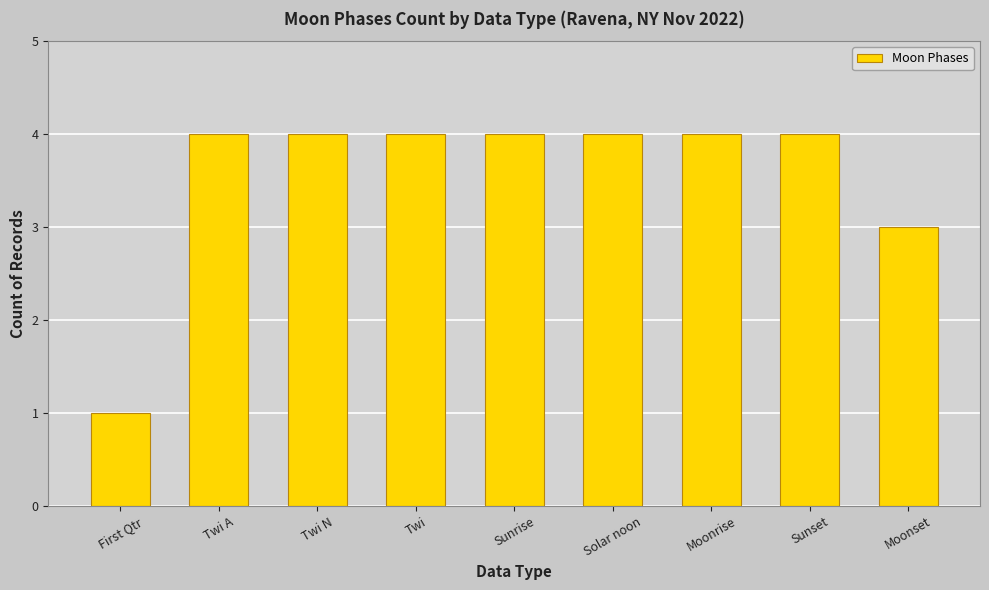

What is the change in value from First Qtr to Twi N?

+3